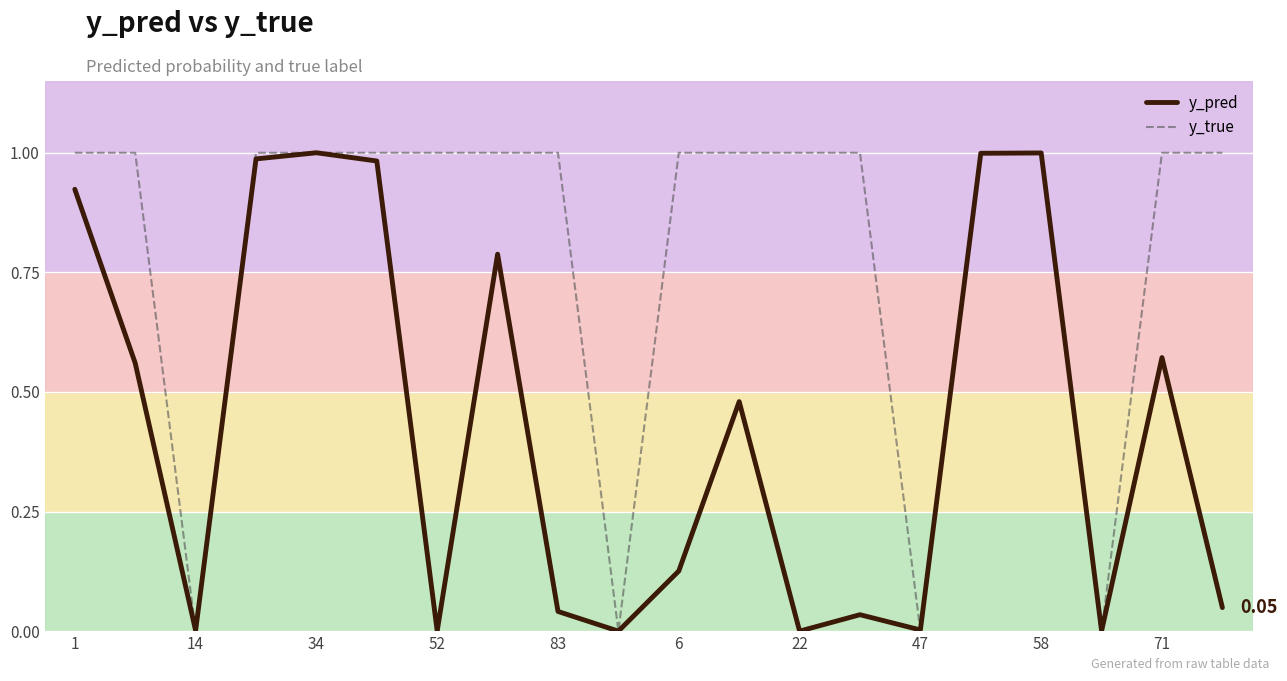

How many lines are shown in the chart?

2